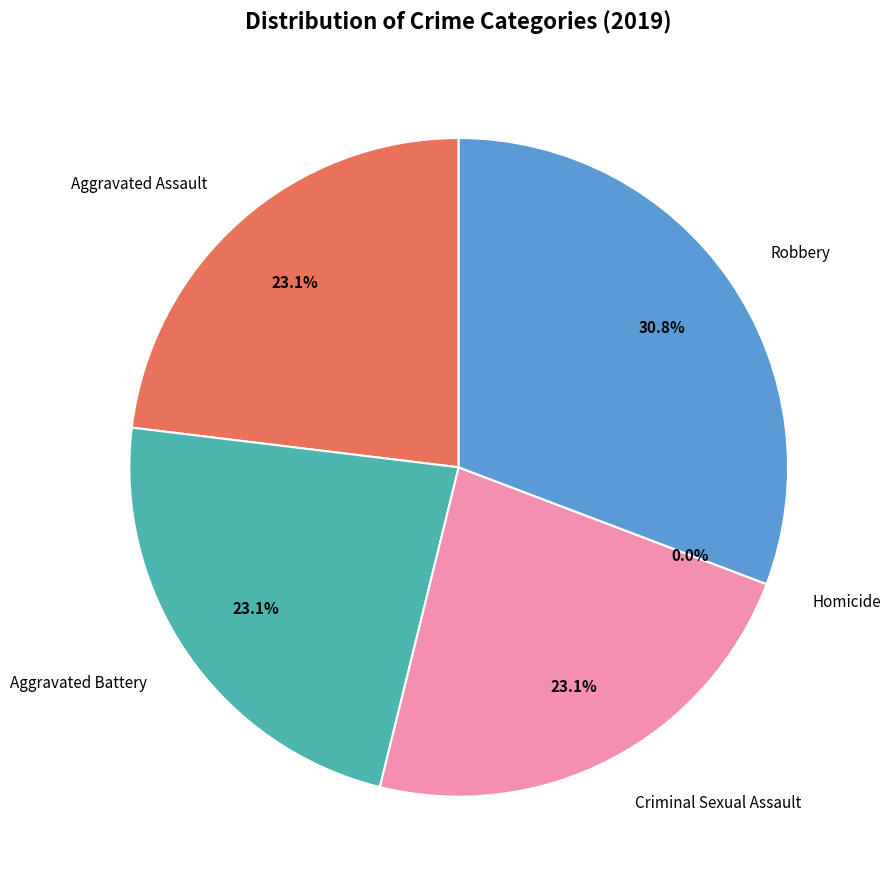

What is the largest slice in the pie chart?

Robbery